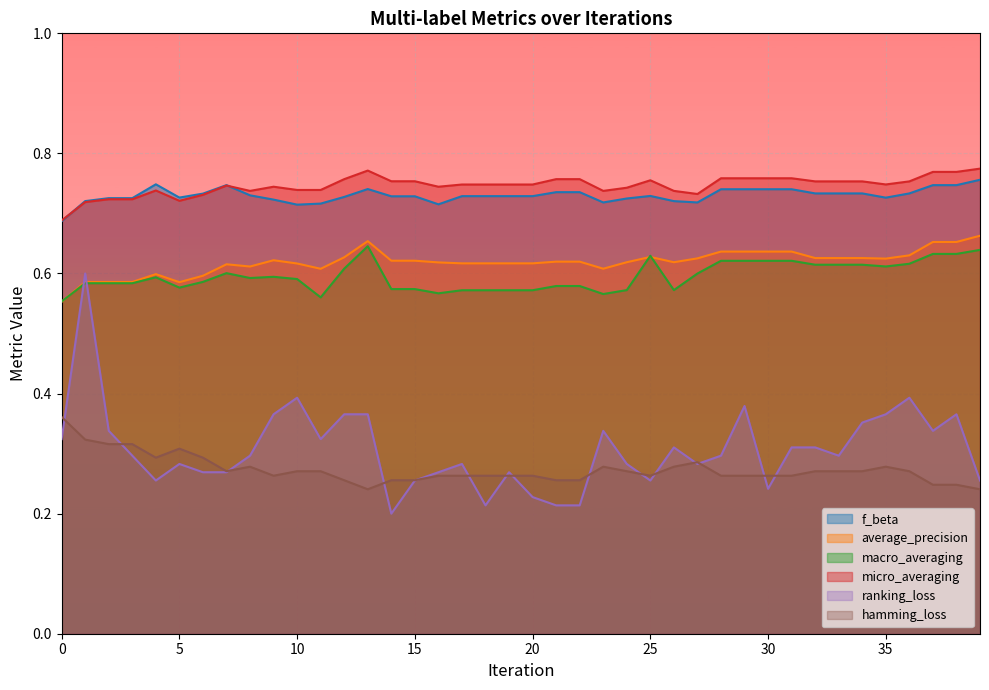

What is the average value of the micro_averaging series?

0.7